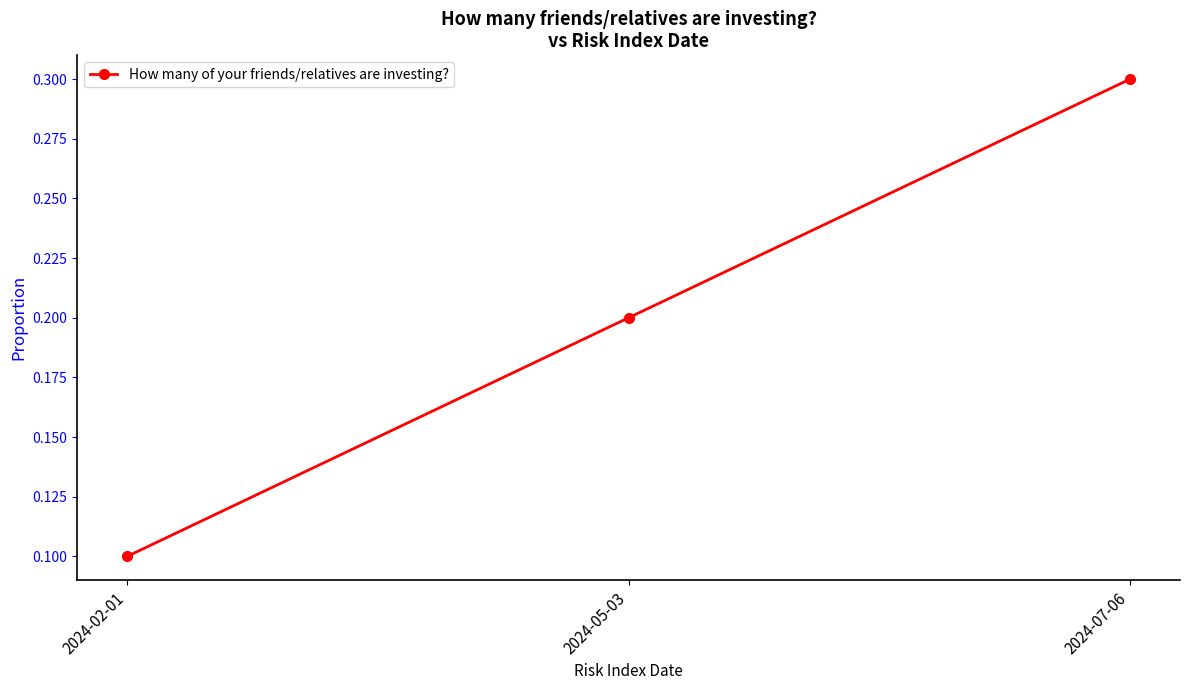

What is the difference between the values at 2024-07-06 and 2024-02-01?

0.2